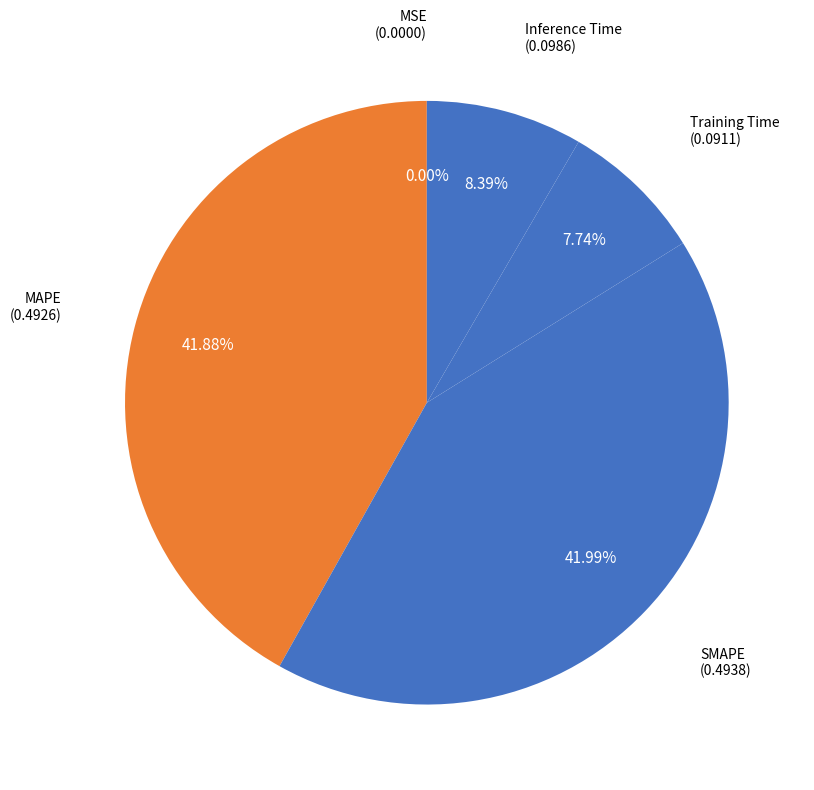

Is there any slice that represents more than half of the pie?

No